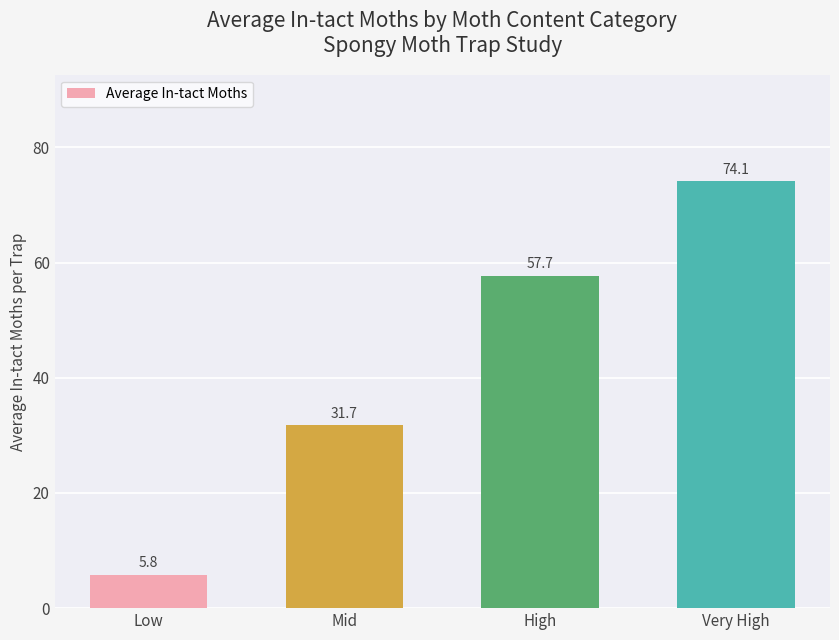

Approximately how many times larger is the value at Low compared to Mid?

0.2